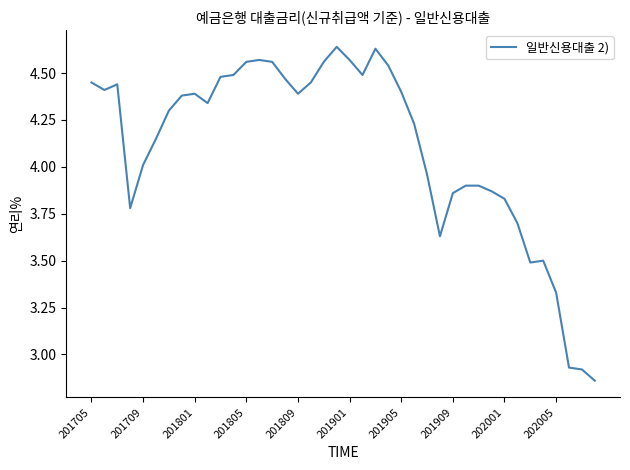

What is the difference between the maximum and minimum values?

1.8